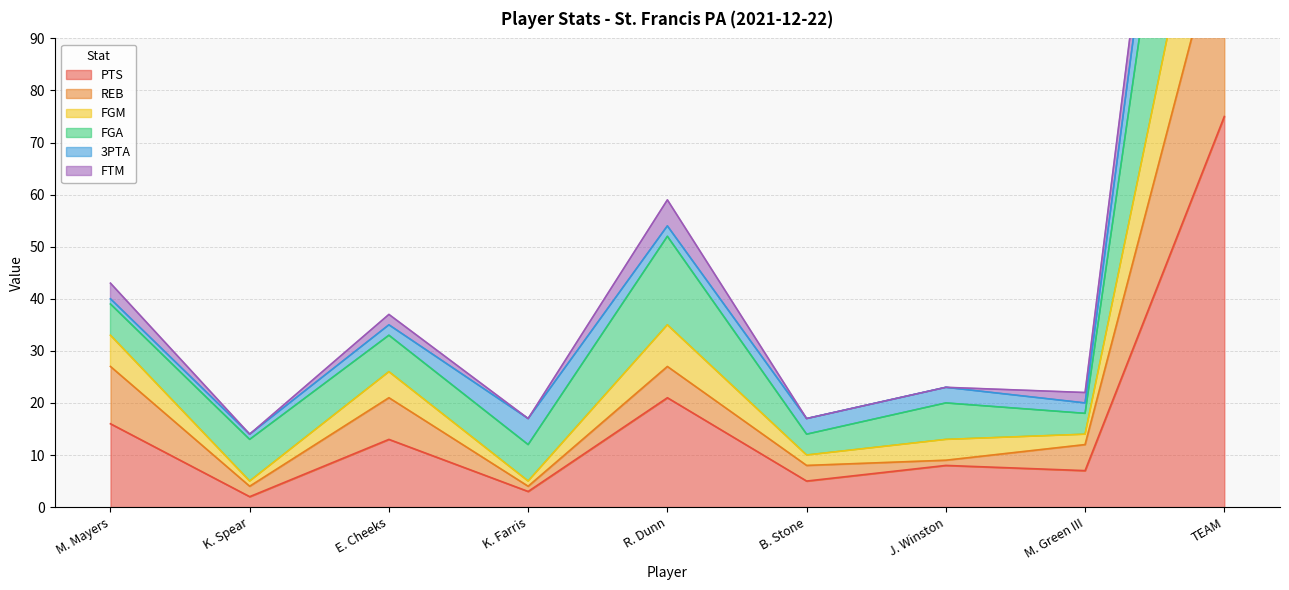

In REB, how many points are higher than both neighbors (excluding endpoints)?

2